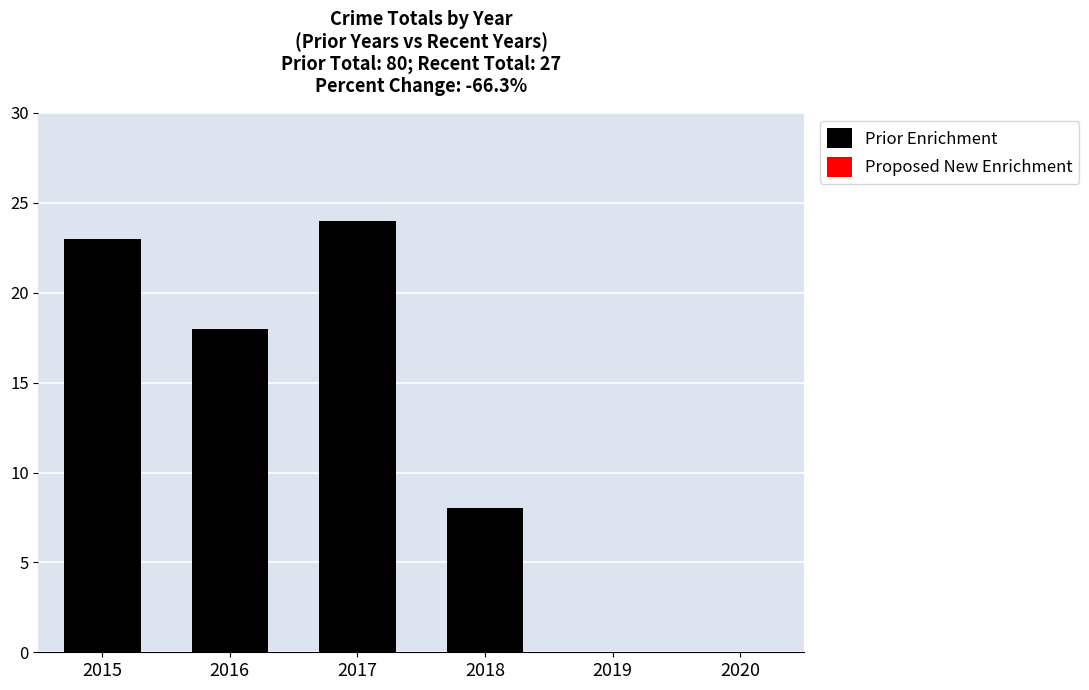

Reading left to right, what are all the values shown in this chart?

2015=23	2016=18	2017=24	2018=8